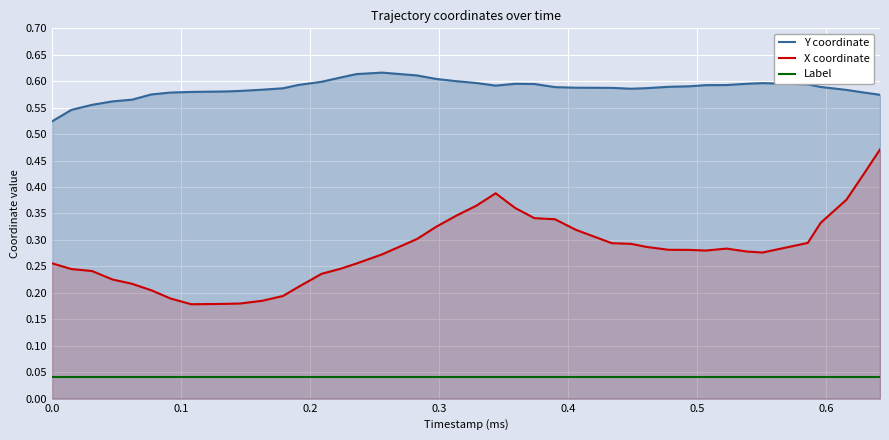

True or false: X coordinate and Y coordinate cross at least once.

False